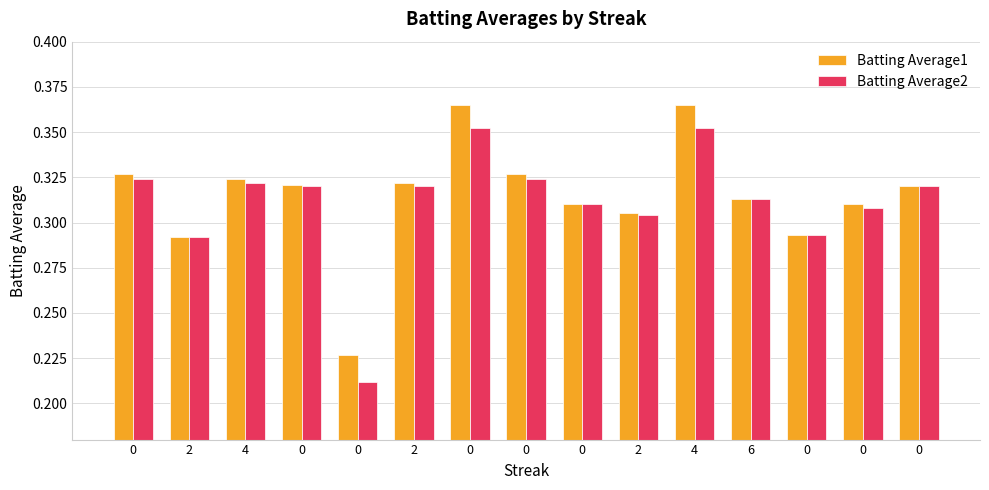

Are the bars grouped side by side (vs. stacked)?

Yes